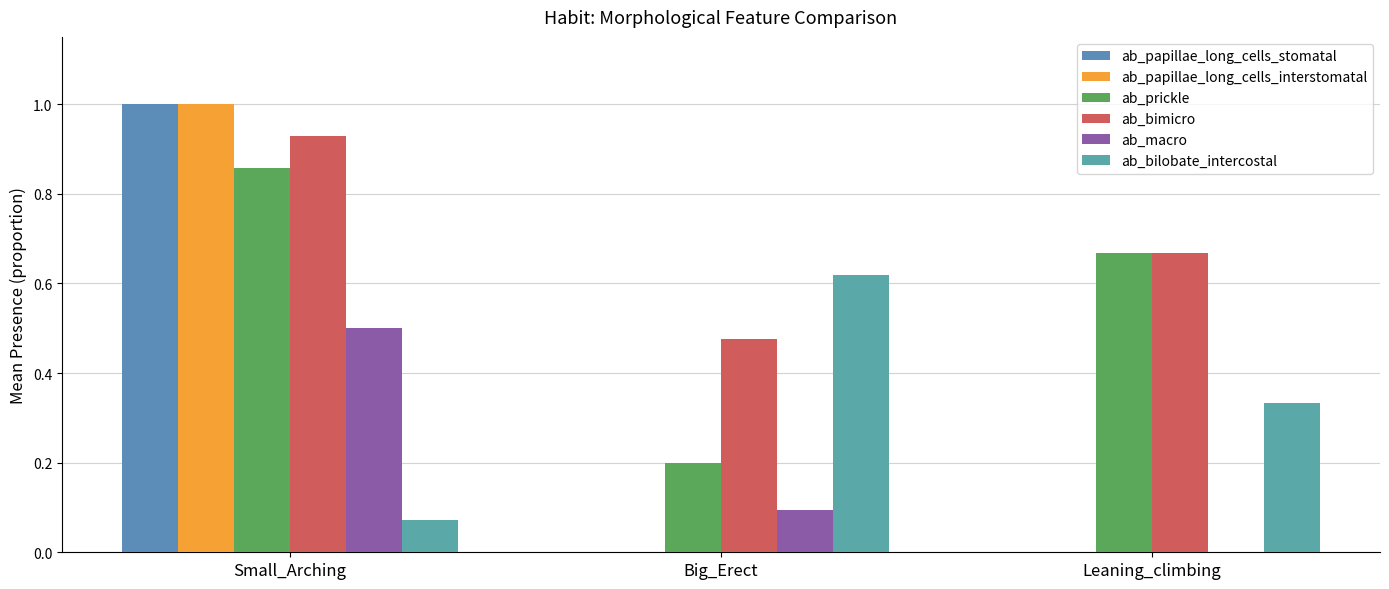

Are the bars grouped side by side (vs. stacked)?

Yes